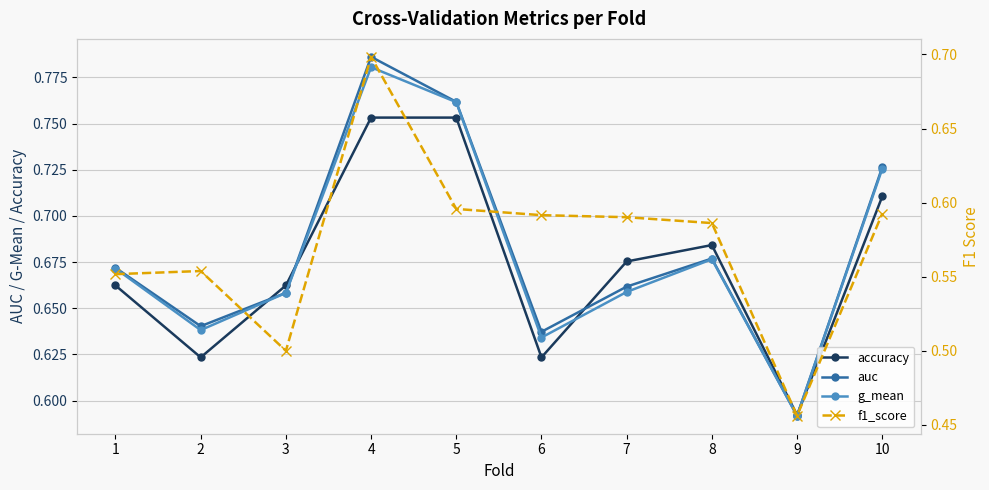

Which series changed the most between 3 and 10?

f1_score